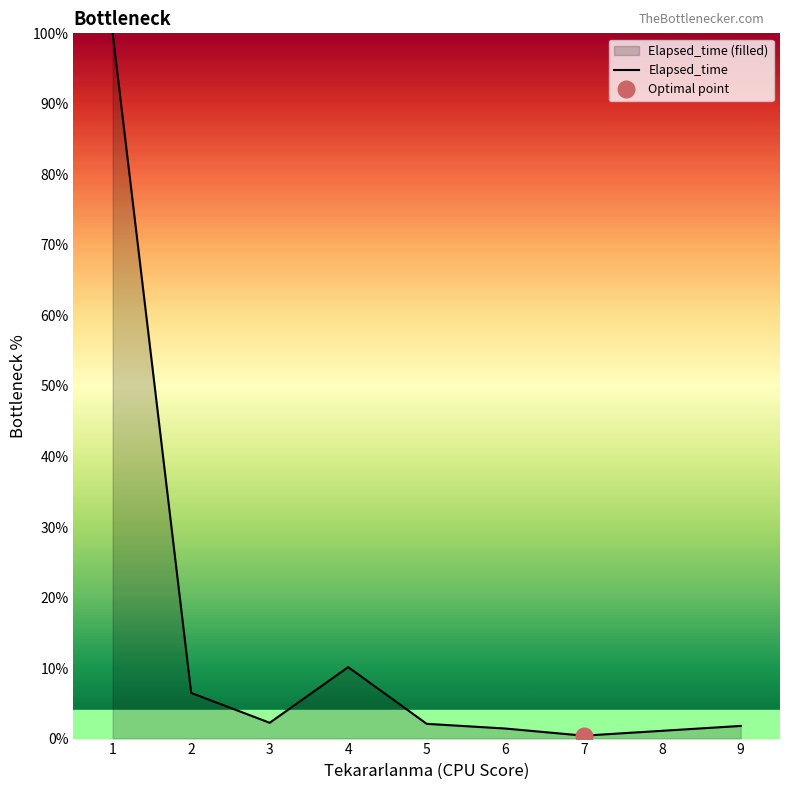

The Elapsed_time series shows 1.8 at 9. True or false?

True